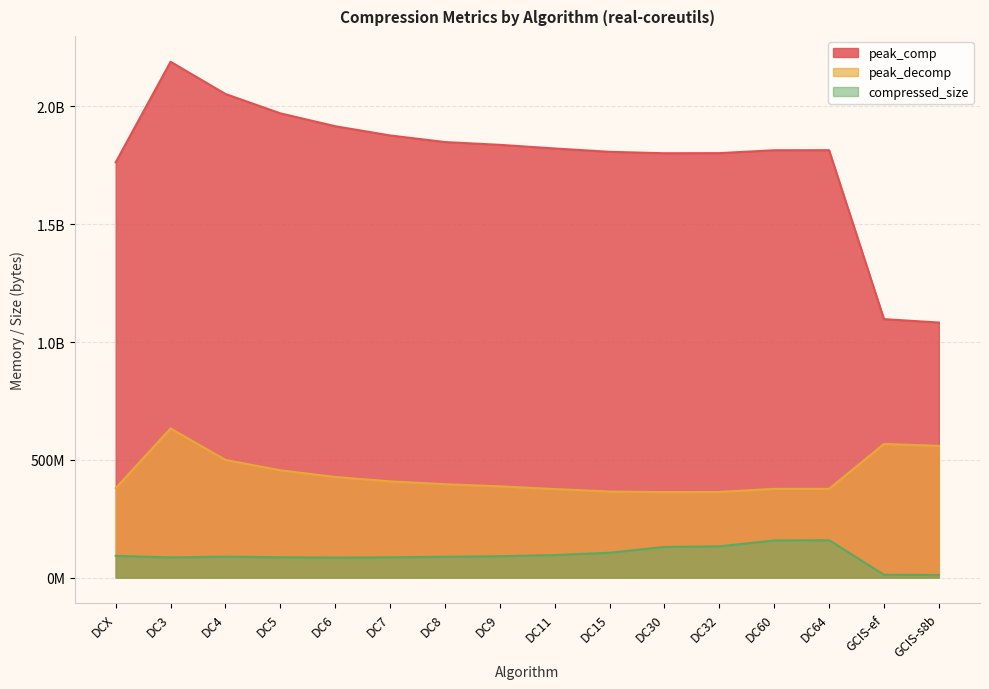

At which label does peak_comp reach its minimum?

GCIS-s8b